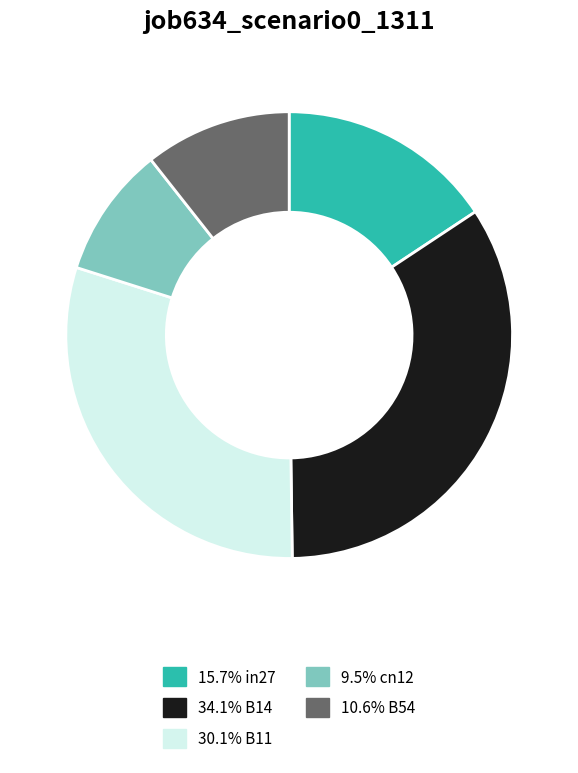

Does any single category account for the majority?

No